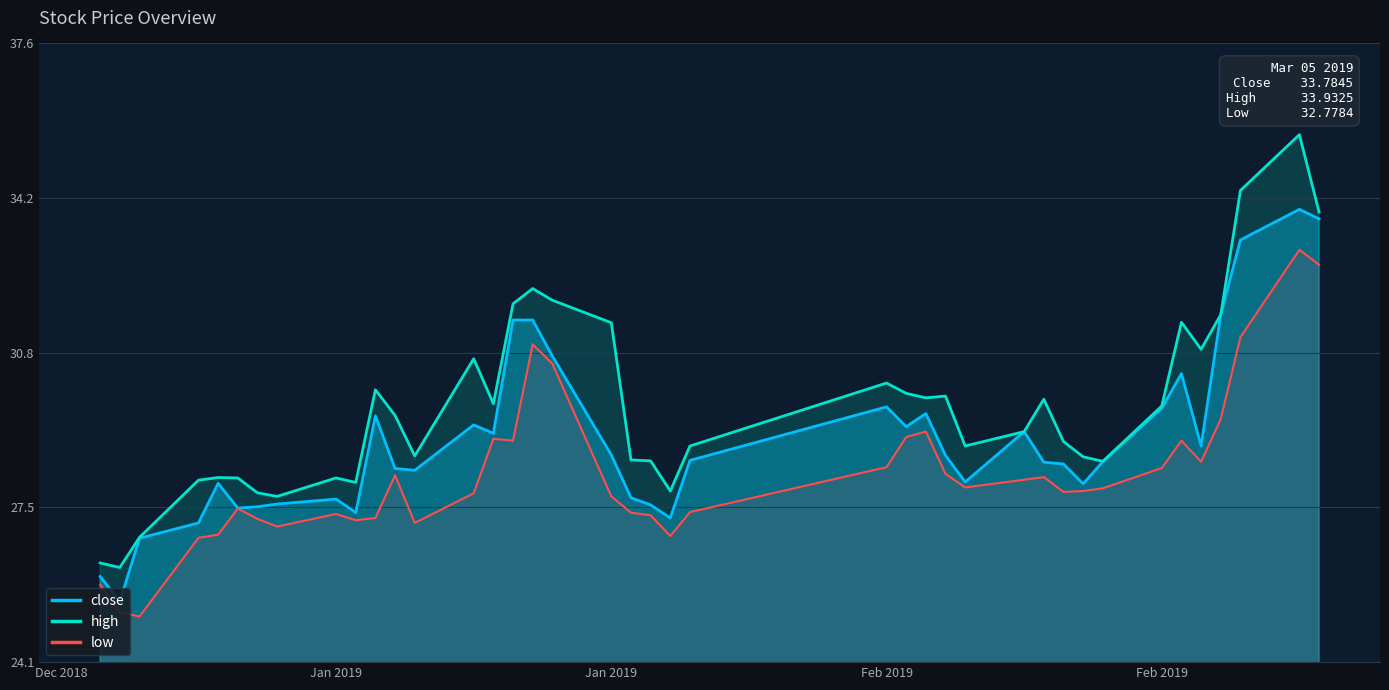

Does the chart display data point markers on the line(s)?

No